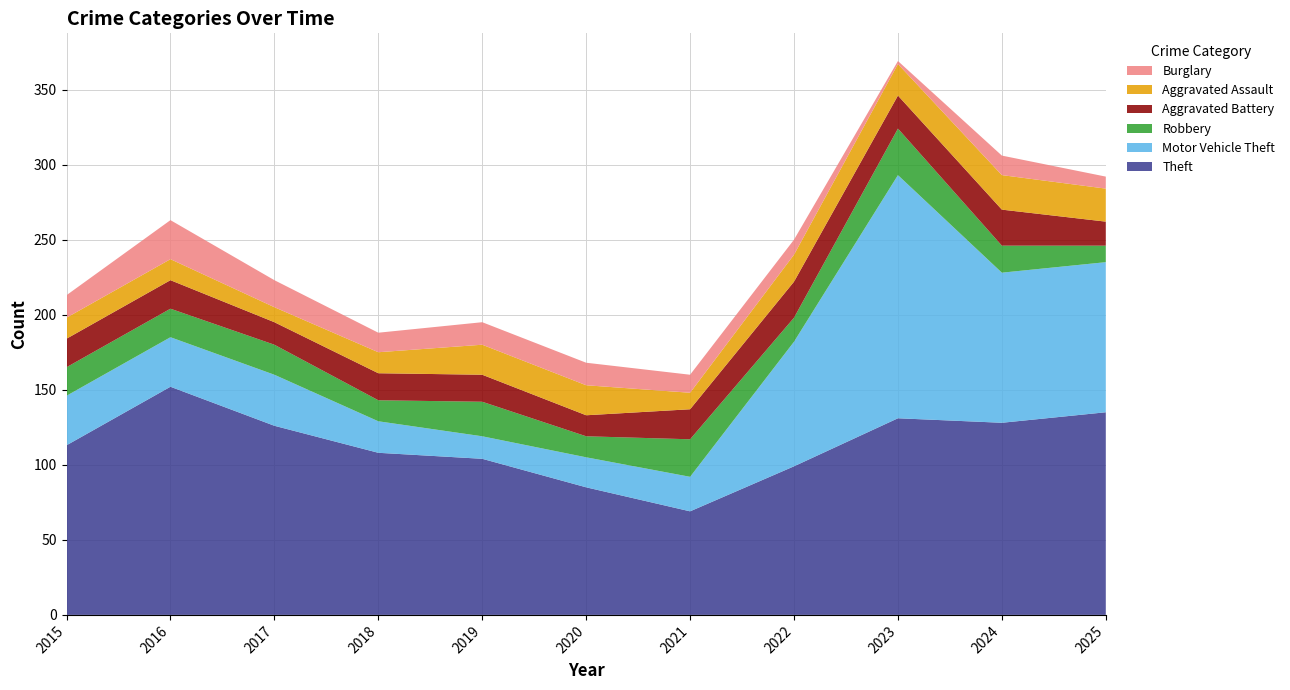

Reading left to right, list all the values displayed in this chart.

Theft: 2015=113	2016=152	2017=126	2018=108	2019=104	2020=85	2021=69	2022=99	2023=131	2024=128	2025=135
Motor Vehicle Theft: 2015=33	2016=33	2017=34	2018=21	2019=15	2020=20	2021=23	2022=83	2023=162	2024=100	2025=100
Robbery: 2015=19	2016=19	2017=20	2018=14	2019=23	2020=14	2021=25	2022=16	2023=31	2024=18	2025=11
Aggravated Battery: 2015=19	2016=19	2017=15	2018=18	2019=18	2020=14	2021=20	2022=24	2023=22	2024=24	2025=16
Aggravated Assault: 2015=14	2016=14	2017=10	2018=14	2019=20	2020=20	2021=11	2022=18	2023=21	2024=23	2025=22
Burglary: 2015=15	2016=26	2017=18	2018=13	2019=15	2020=15	2021=12	2022=10	2023=2	2024=13	2025=8